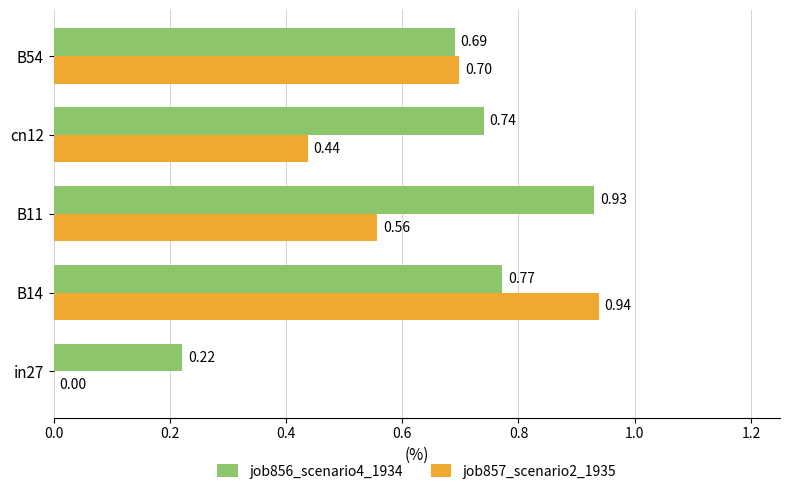

Which series changed the most between B14 and B54?

job857_scenario2_1935